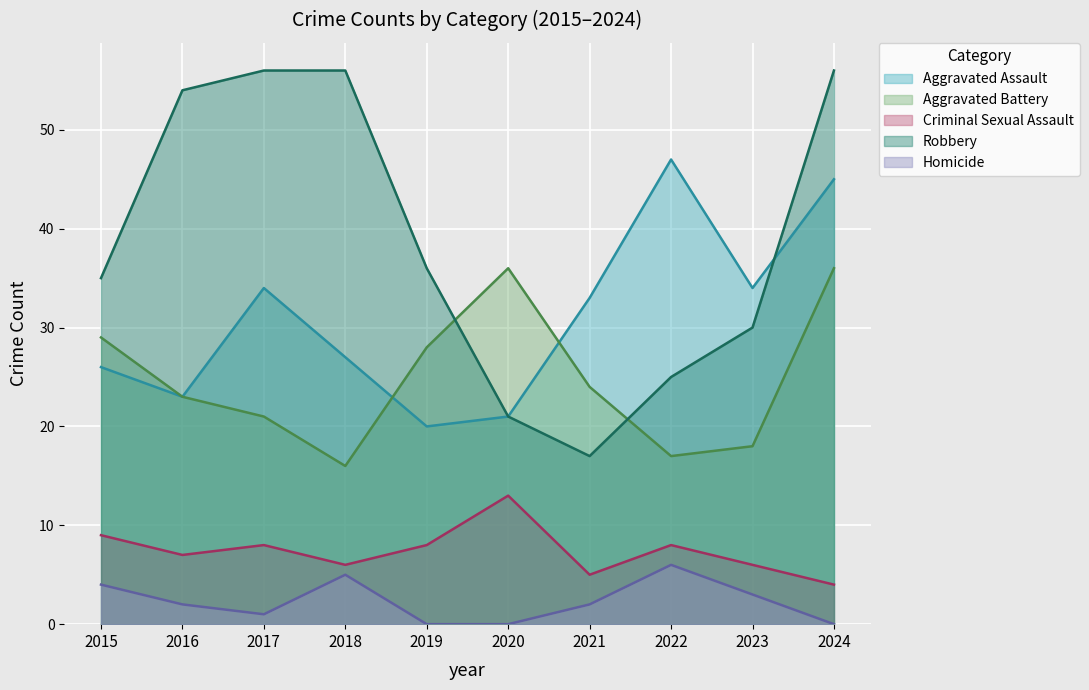

Is the value of Aggravated Battery at 2022 greater than the value of Robbery at 2023?

No